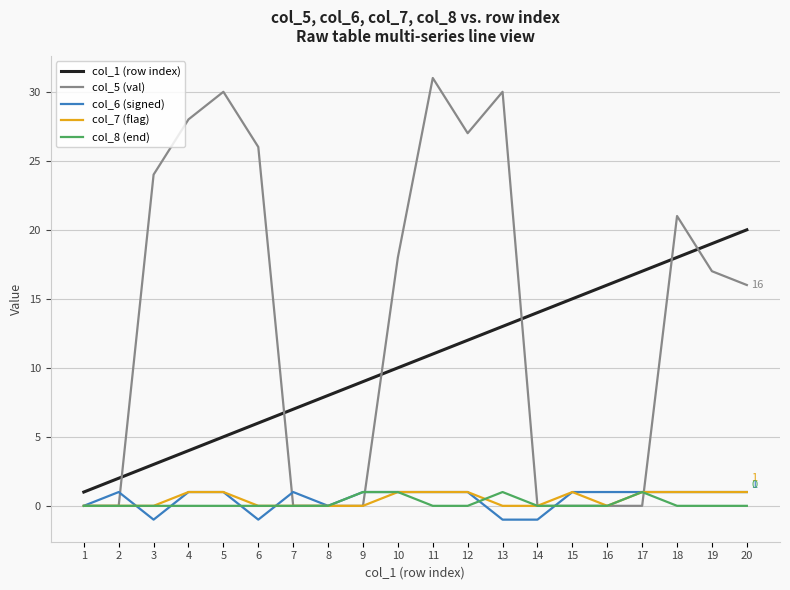

Is the value of col_7 (flag) at 15 greater than the value of col_8 (end) at 5?

Yes